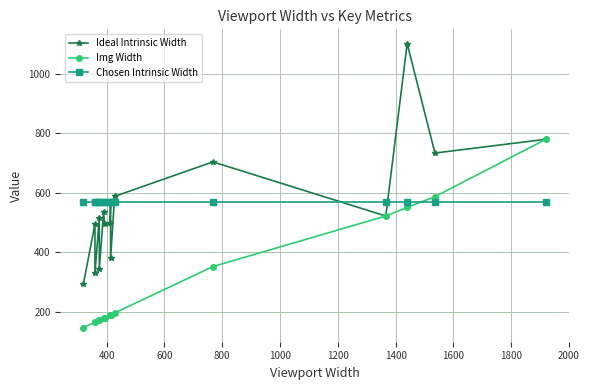

True or false: Ideal Intrinsic Width and Chosen Intrinsic Width cross at least once.

True